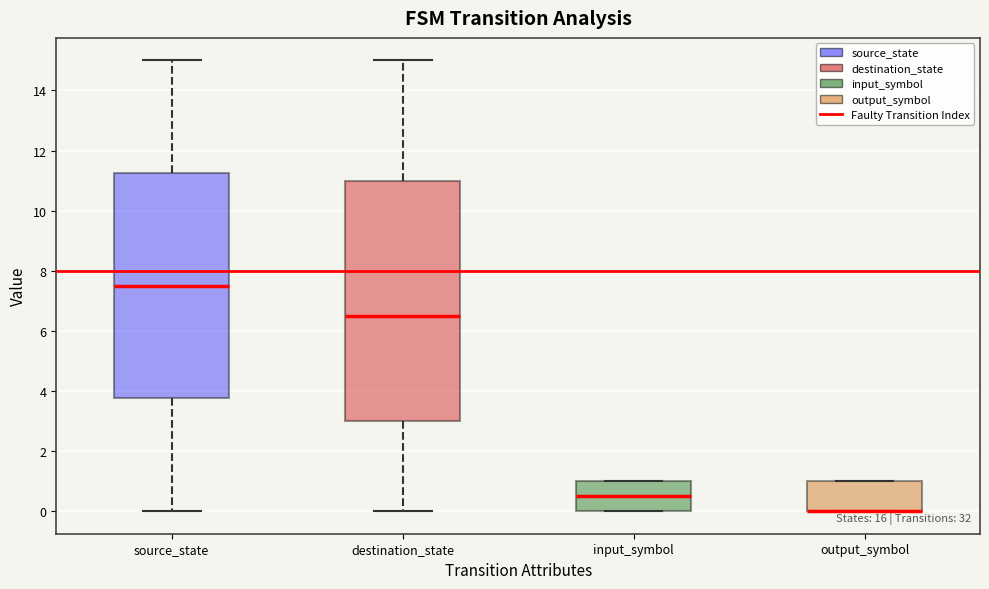

Reading left to right, read every box against the y-axis: the position of its median line, the range the box covers, and the ends of its whiskers. The values are not printed on the chart, so give them approximately, as read against the axis.

source_state: median 7.6, box 3.8 to 11.2, whiskers 0.0 to 15.0
destination_state: median 6.6, box 3.0 to 11.0, whiskers 0.0 to 15.0
input_symbol: median 0.6, box 0.0 to 1.0, whiskers 0.0 to 1.0
output_symbol: median 0.0 (drawn on the box's lower edge), box 0.0 to 1.0, whiskers 0.0 to 1.0